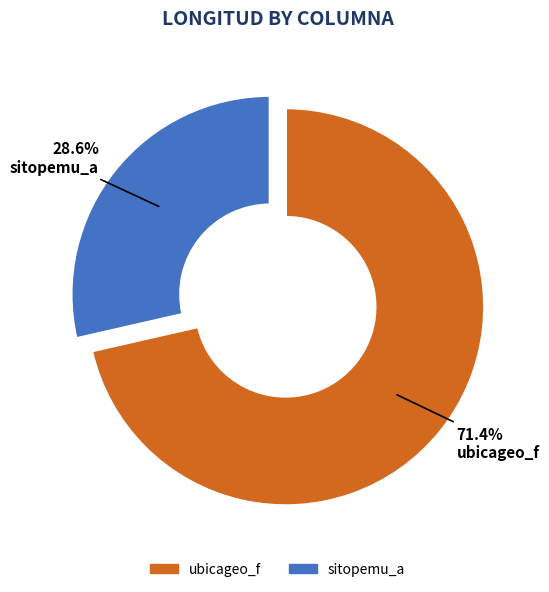

How many segments does this pie chart have?

2